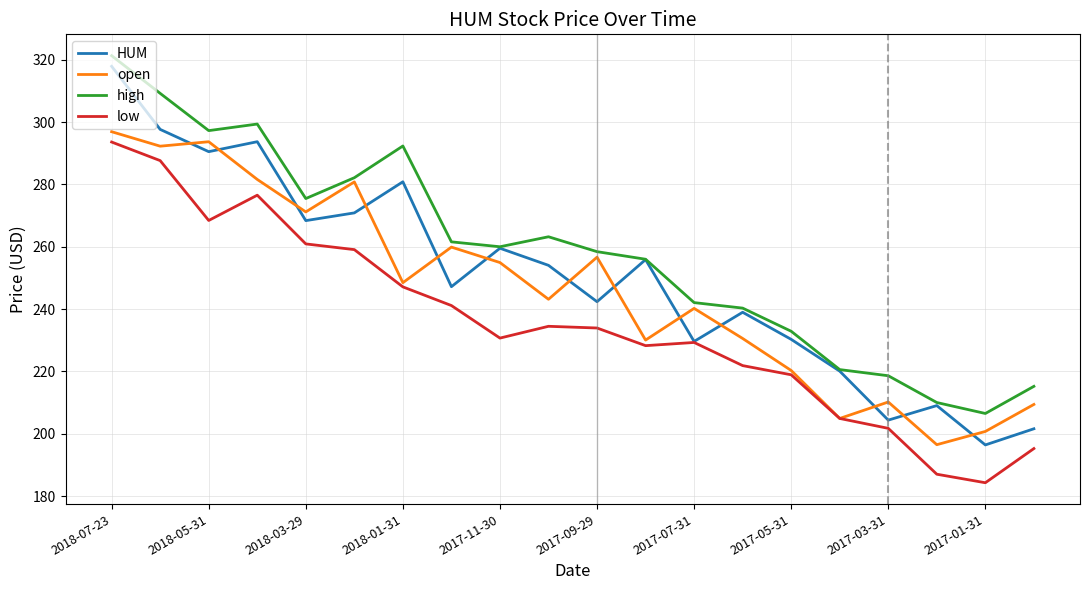

True or false: open and high cross at least once.

False